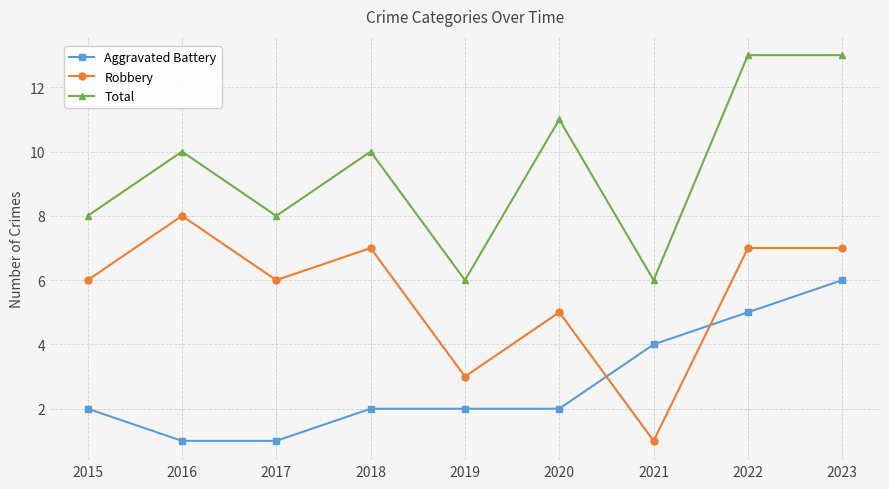

True or false: Aggravated Battery has more than 1 points higher than both neighbors.

False